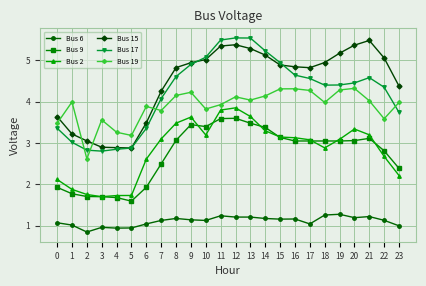

What is the smallest value displayed?

0.8